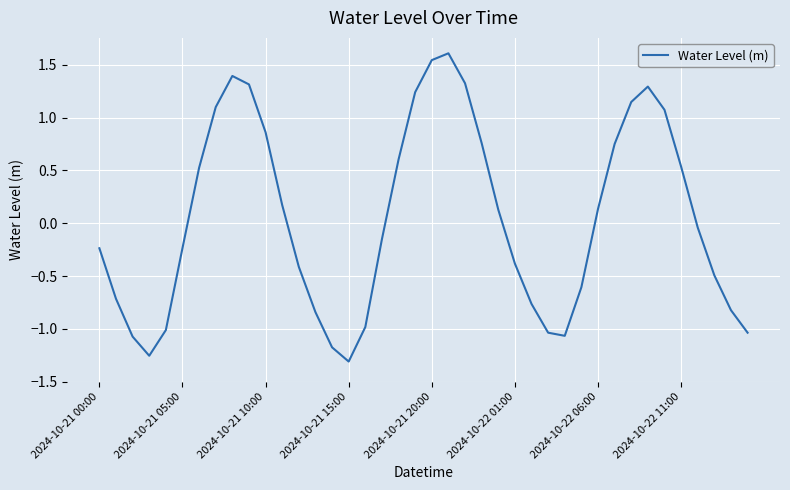

What is the difference between the maximum and minimum values?

2.9